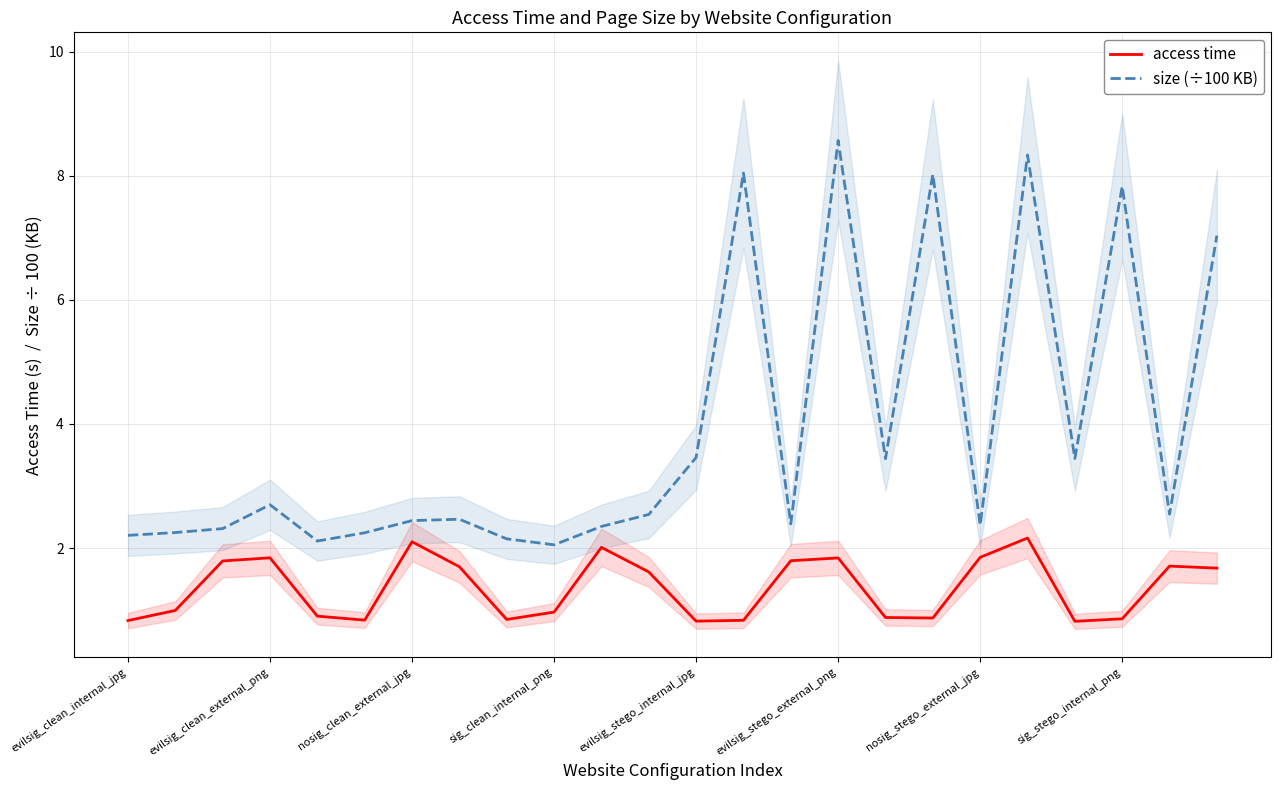

Which series has the largest range (max minus min)?

size (÷100 KB)